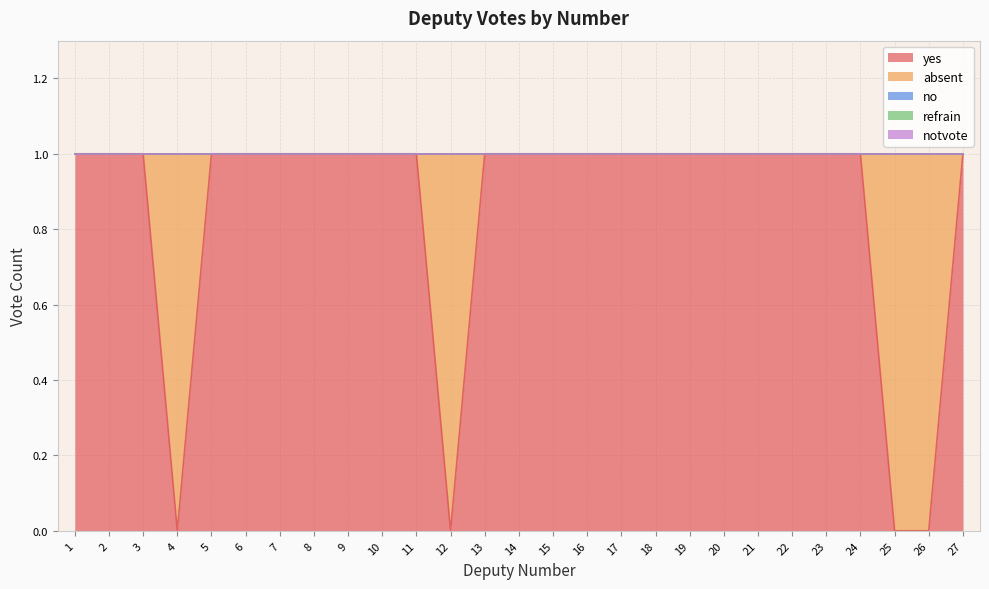

Rank the series at 11 from lowest to highest value.

absent, no, refrain, notvote, yes